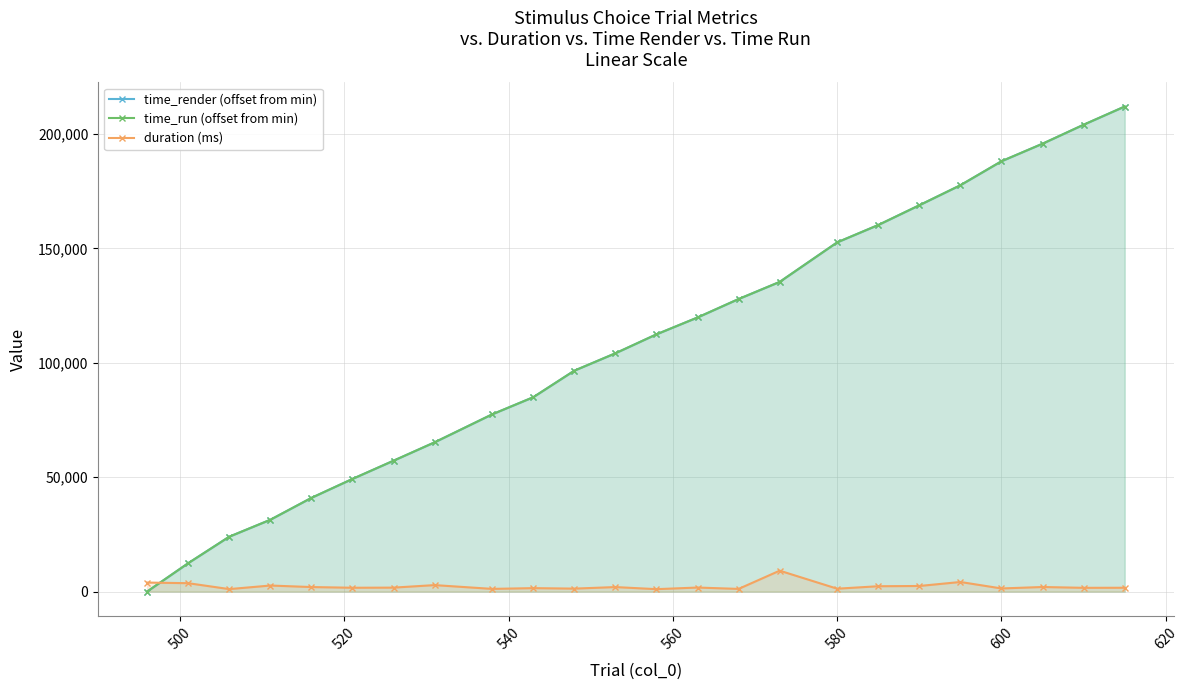

Does the chart have visible grid lines?

Yes